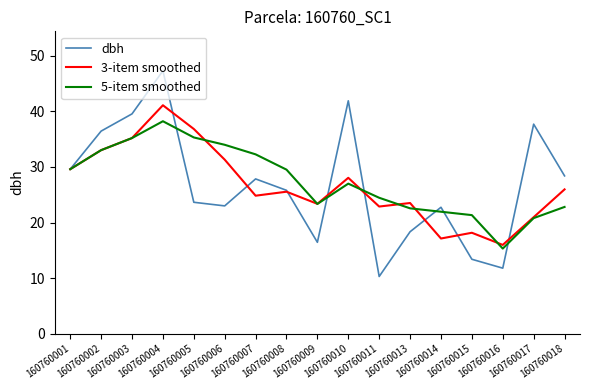

Which category has the lowest value in the dbh series?

160760011